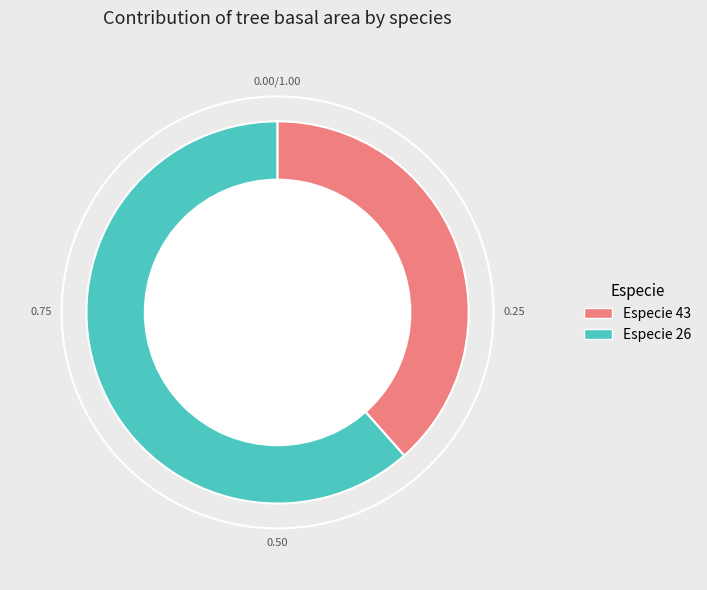

To the nearest percent, what is the average slice percentage?

50%